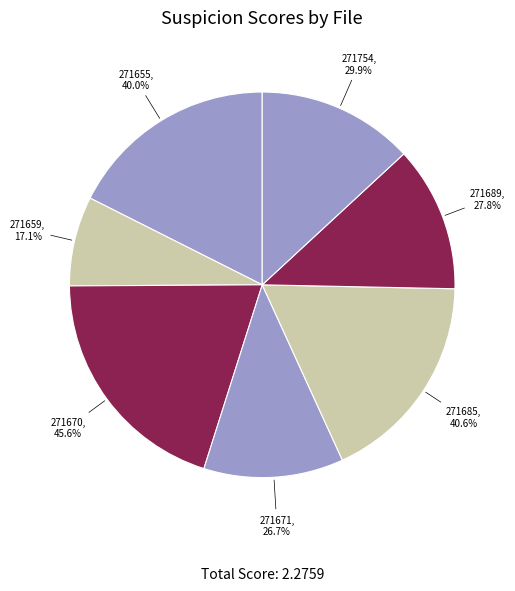

What percentage is NOT represented by 271754_buggy.c?

86.9%